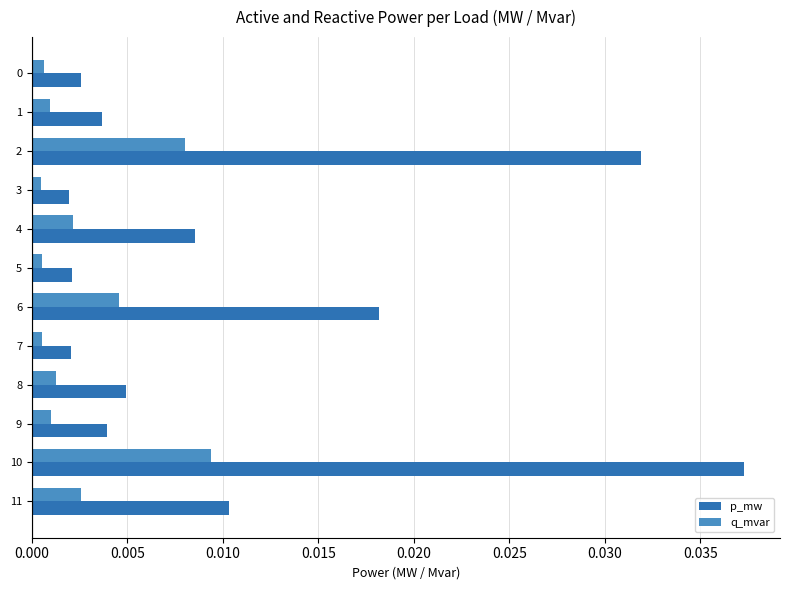

At which category does the chart reach its peak across all series?

10